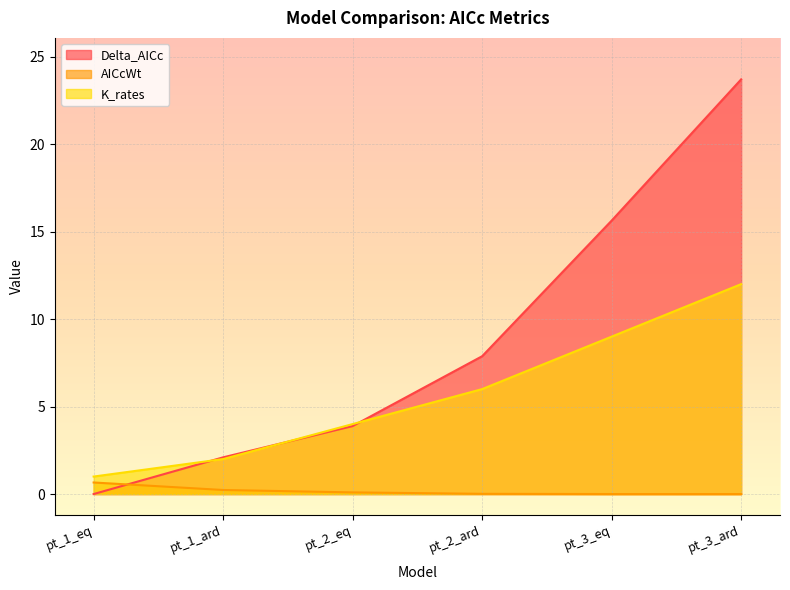

At which label is Delta_AICc closest to 11?

pt_2_ard